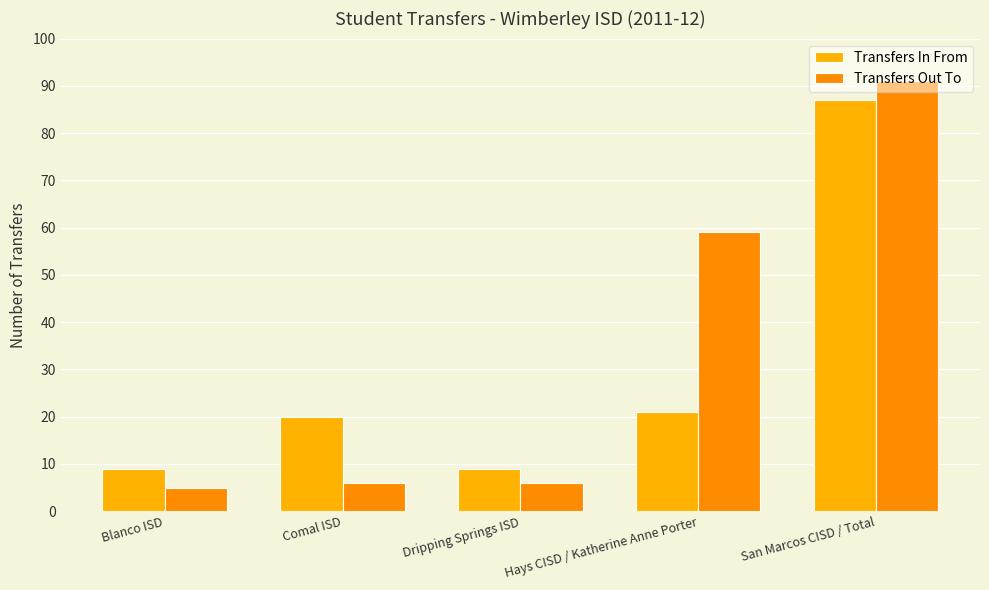

What is the smallest value displayed?

5